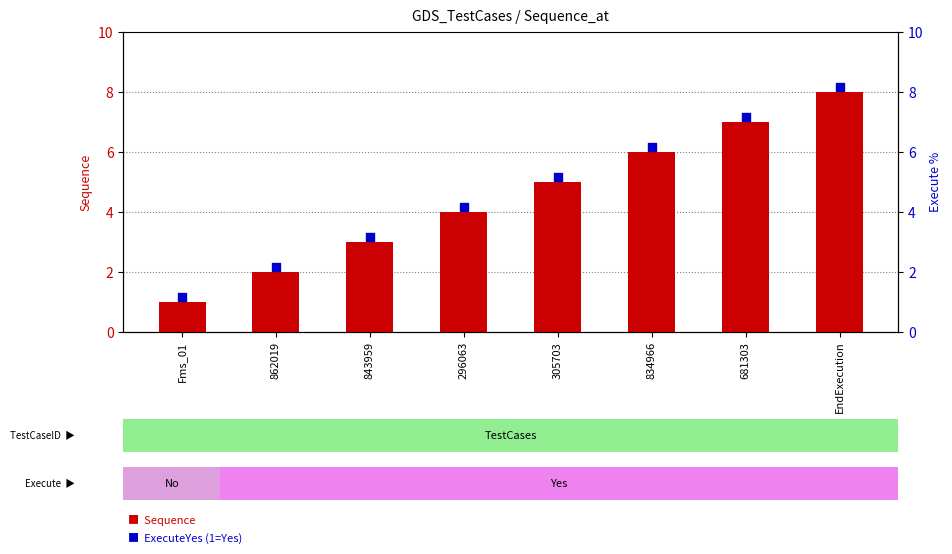

Which series has the largest Y range (max minus min)?

Sequence